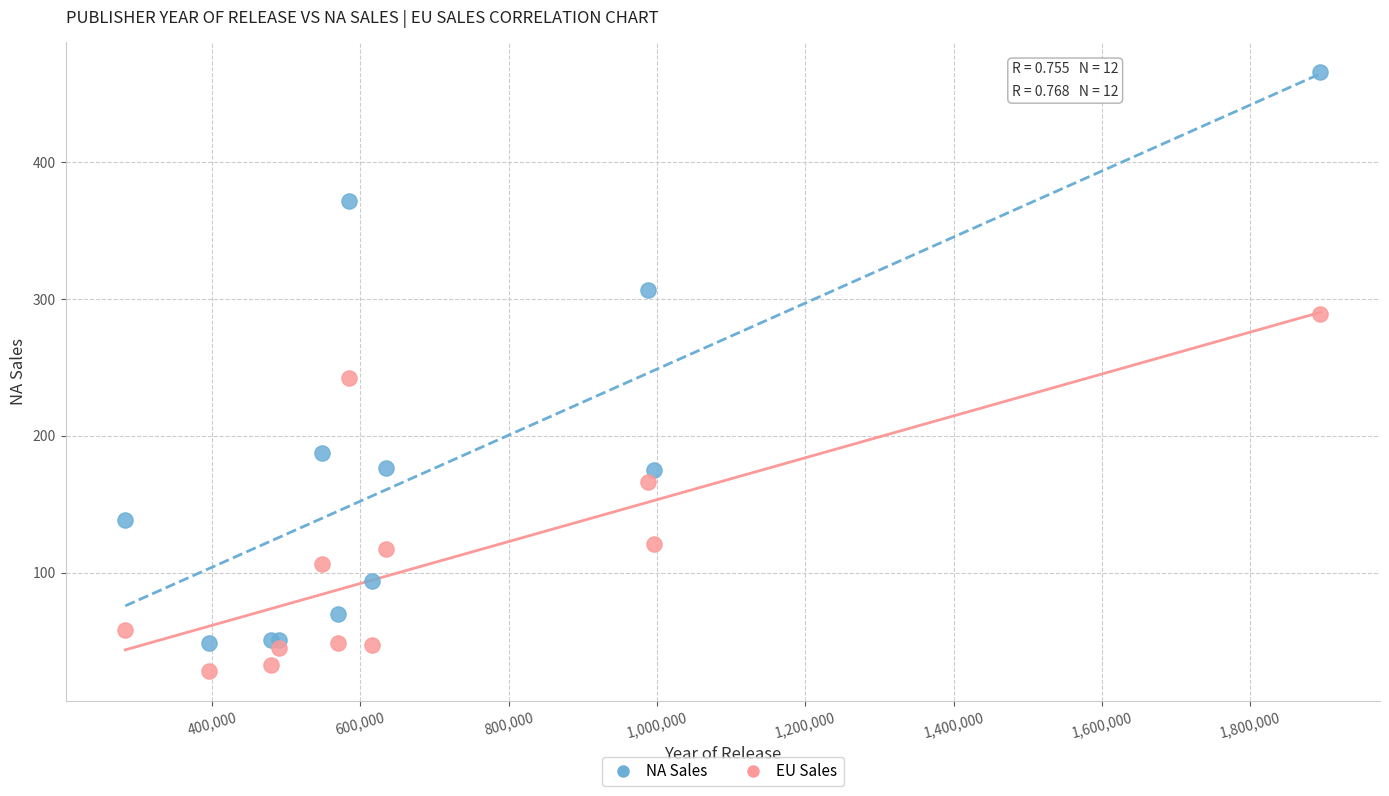

Which series contains the lowest Y value?

EU Sales